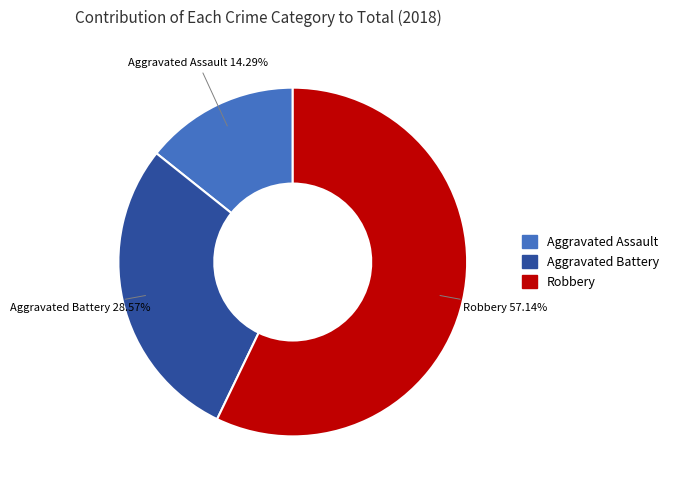

Count the number of slices in the pie.

3